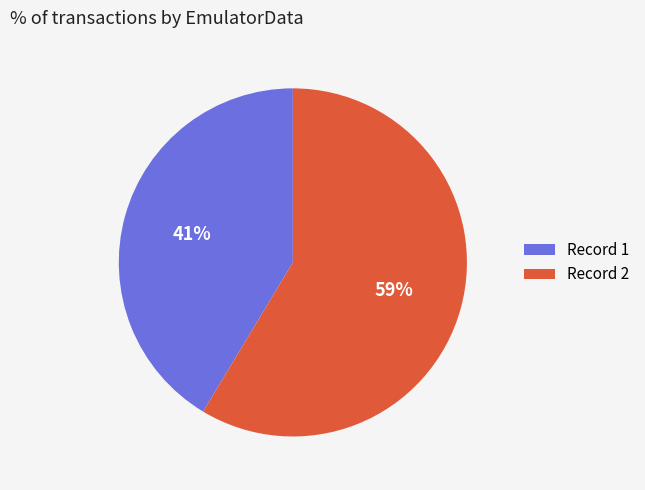

Which category has the biggest portion of the pie?

Record 2